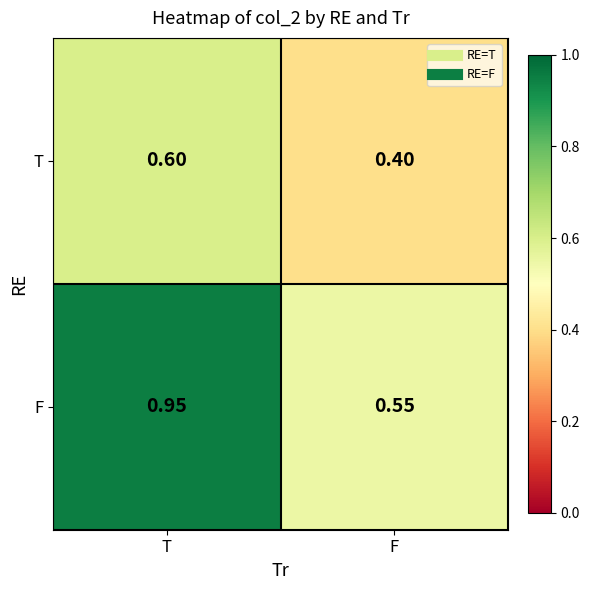

Which series has the largest total across all categories?

F